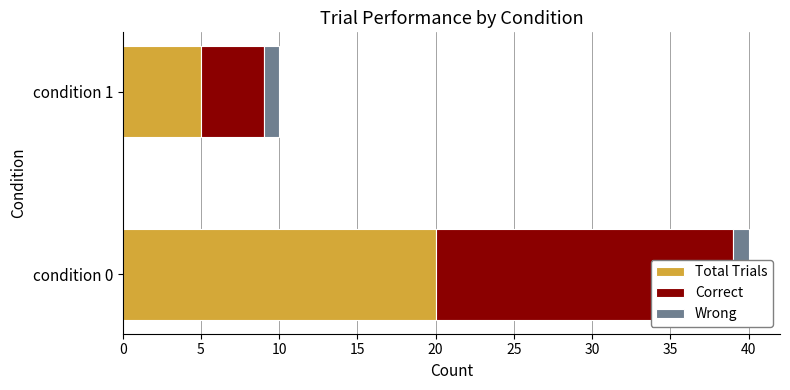

Reading left to right, transcribe all the data shown in this chart.

Total Trials: 20.0	5.0
Correct: 19.0	4.0
Wrong: 0.5	0.5